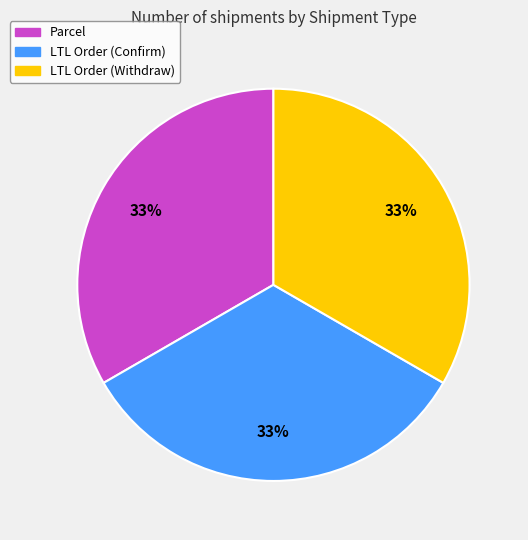

How many segments does this pie chart have?

3